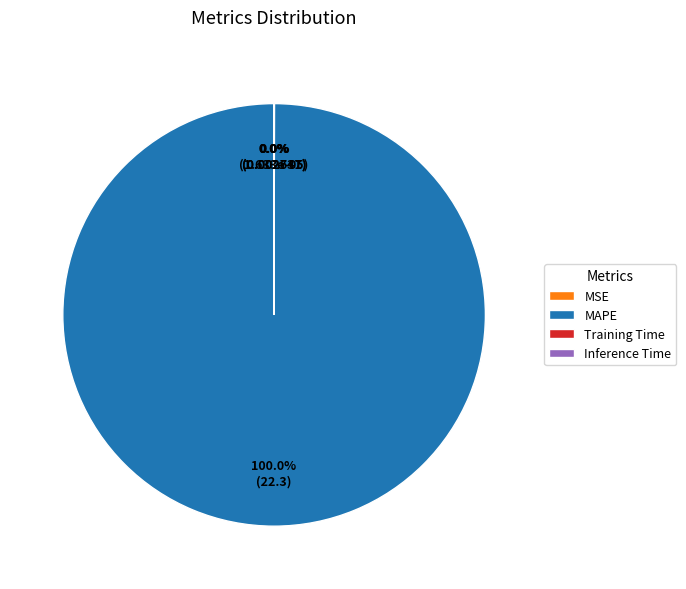

Which slice is the largest?

MAPE